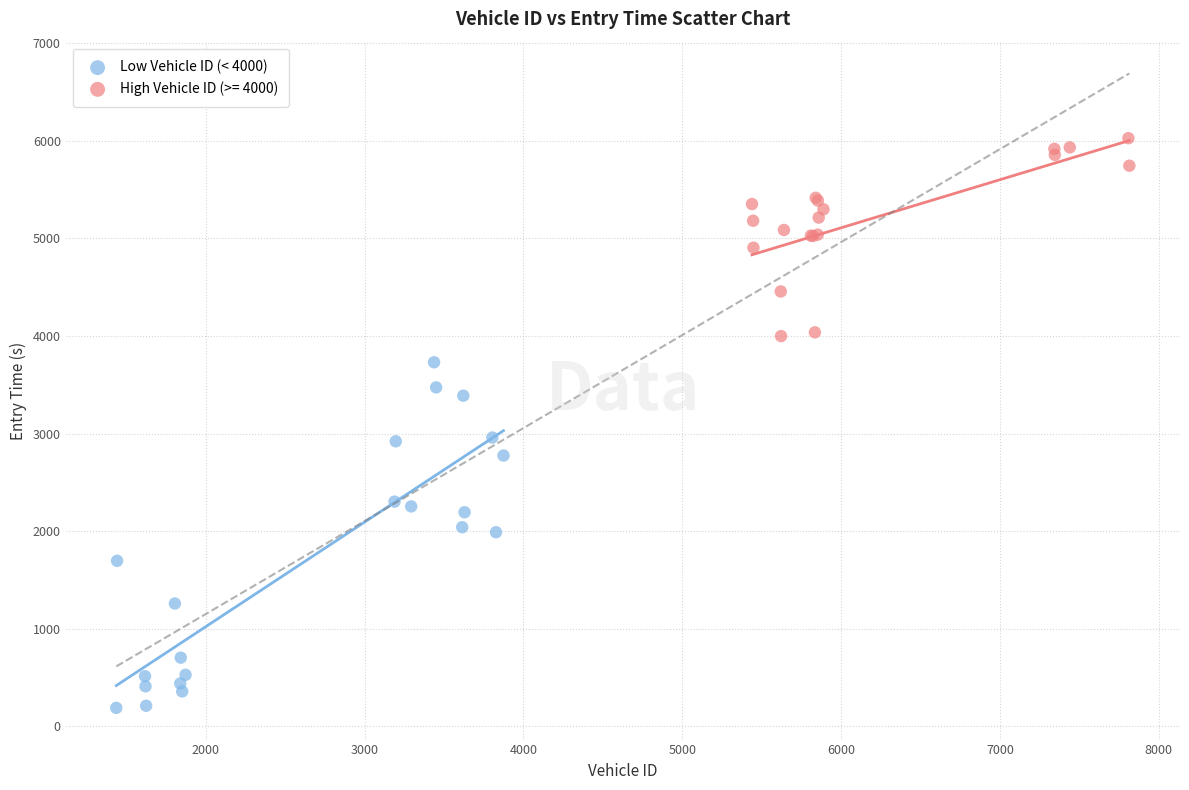

Which series reaches the maximum Y coordinate?

High Vehicle ID (>= 4000)